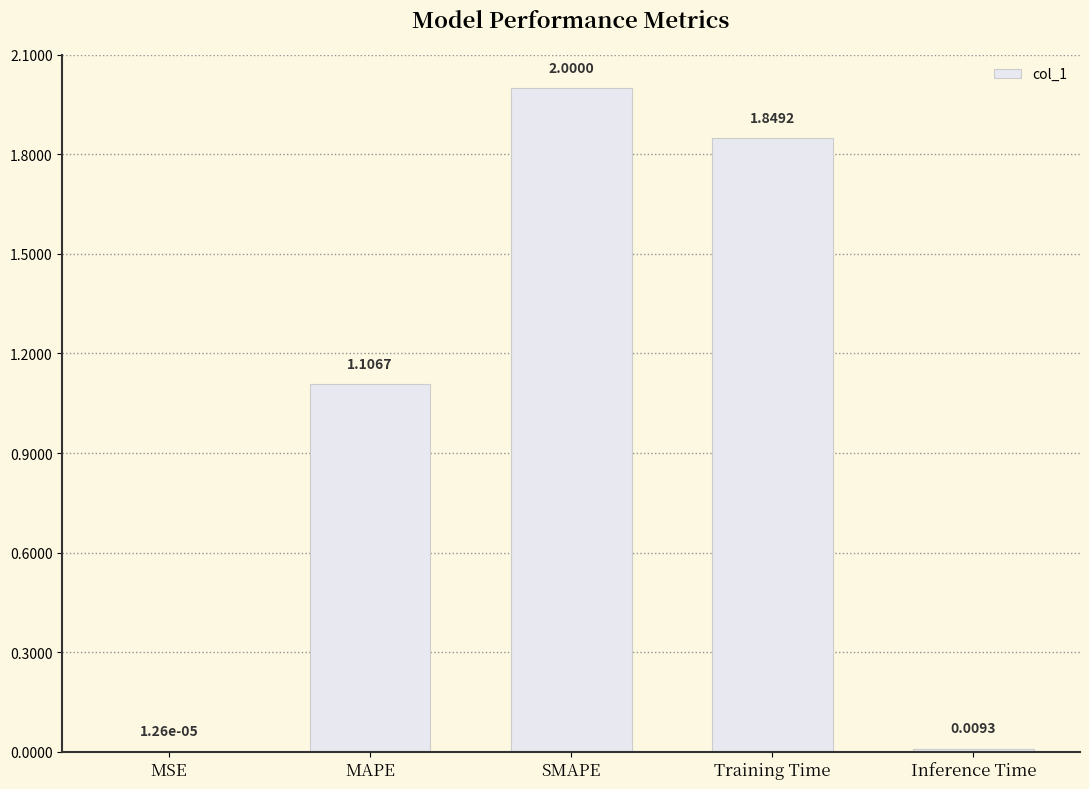

Between SMAPE and Training Time, which is larger?

SMAPE